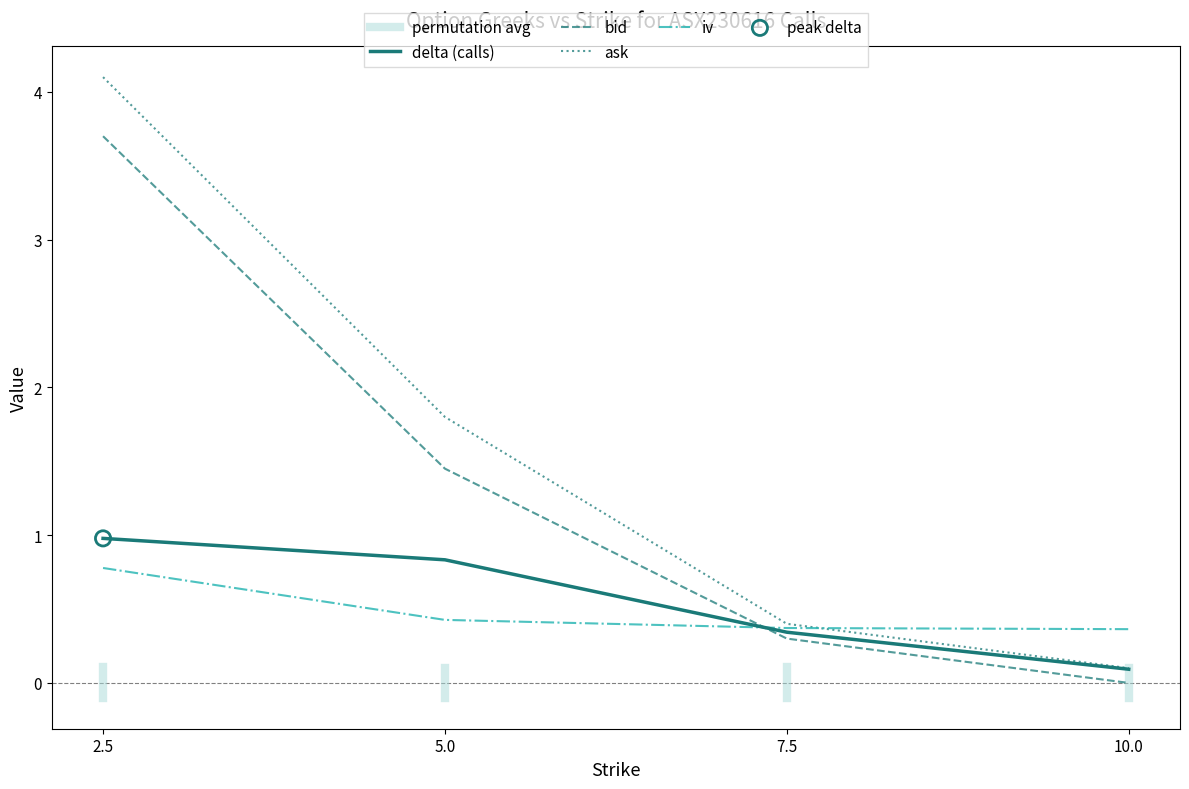

Which series has the largest Y range (max minus min)?

ask